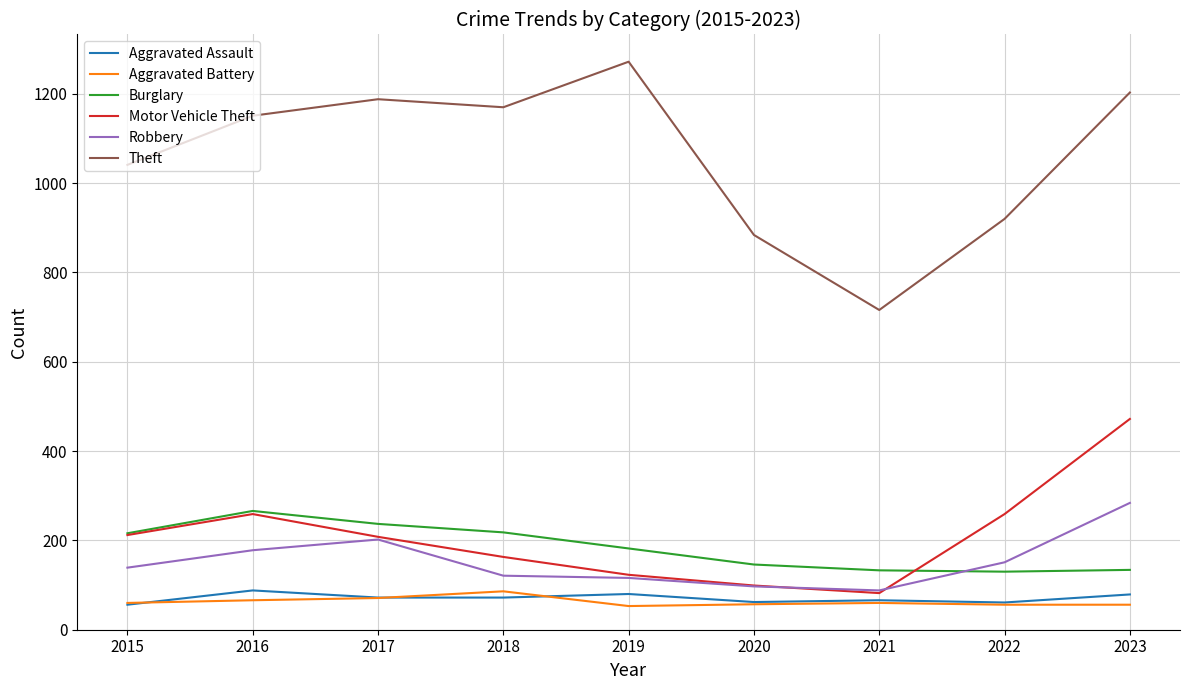

What are all the series names shown in the legend?

Aggravated Assault, Aggravated Battery, Burglary, Motor Vehicle Theft, Robbery, Theft